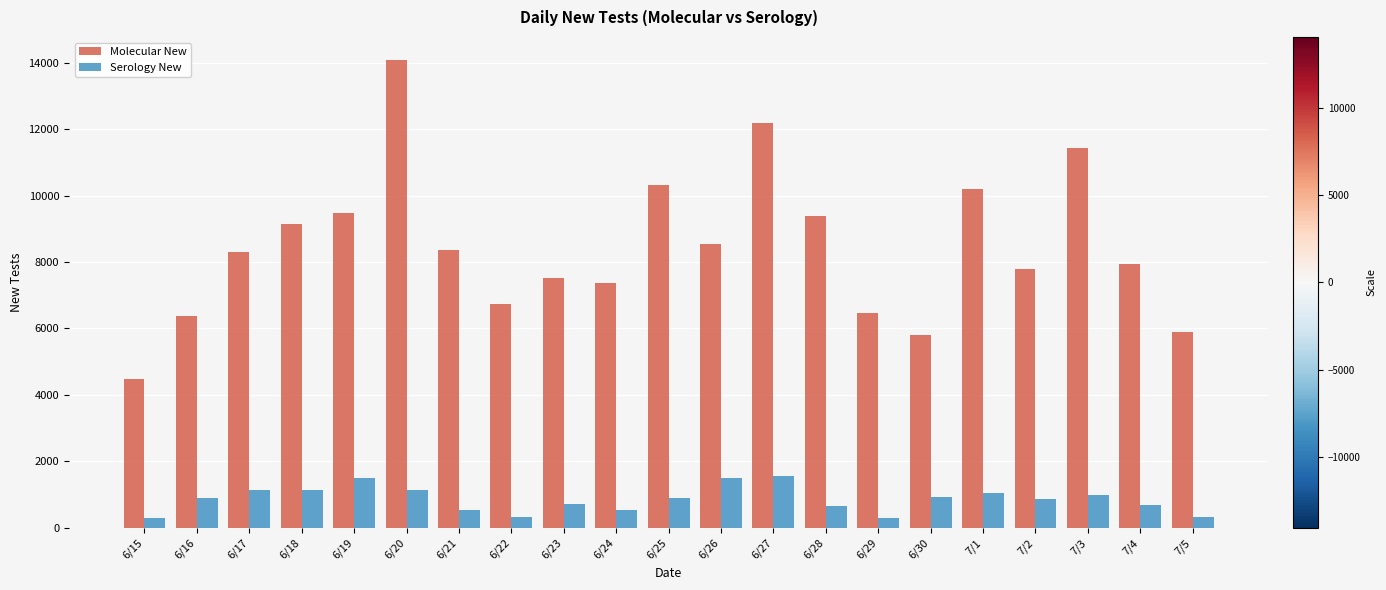

The value of Molecular New at 6/17 is 8313. True or false?

True